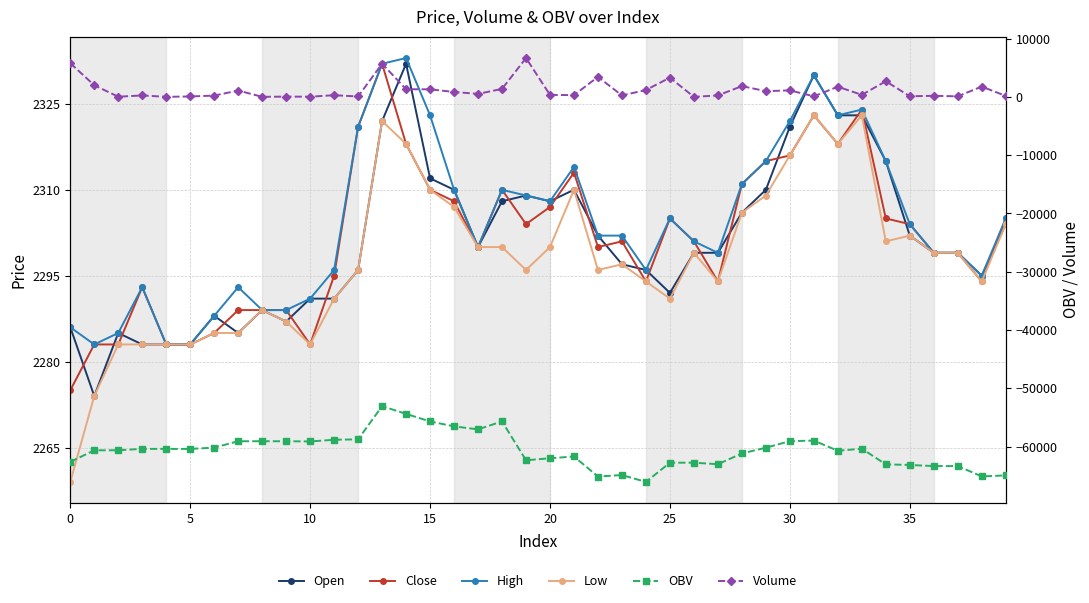

True or false: Open has a value of 2296.0 at 12.

True